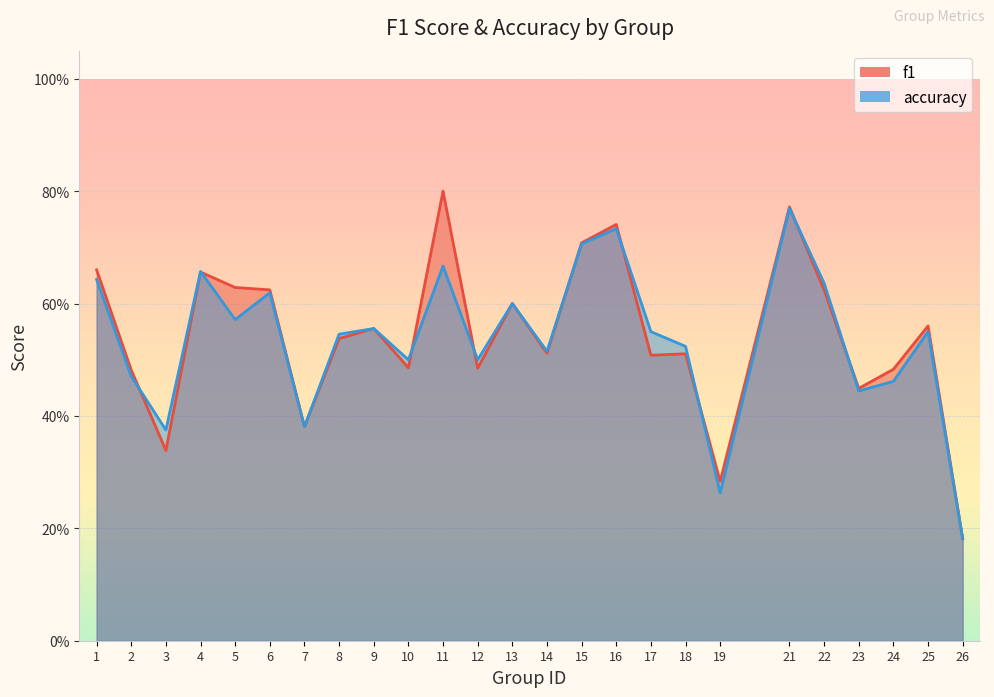

Where is accuracy nearest to the value 0?

26